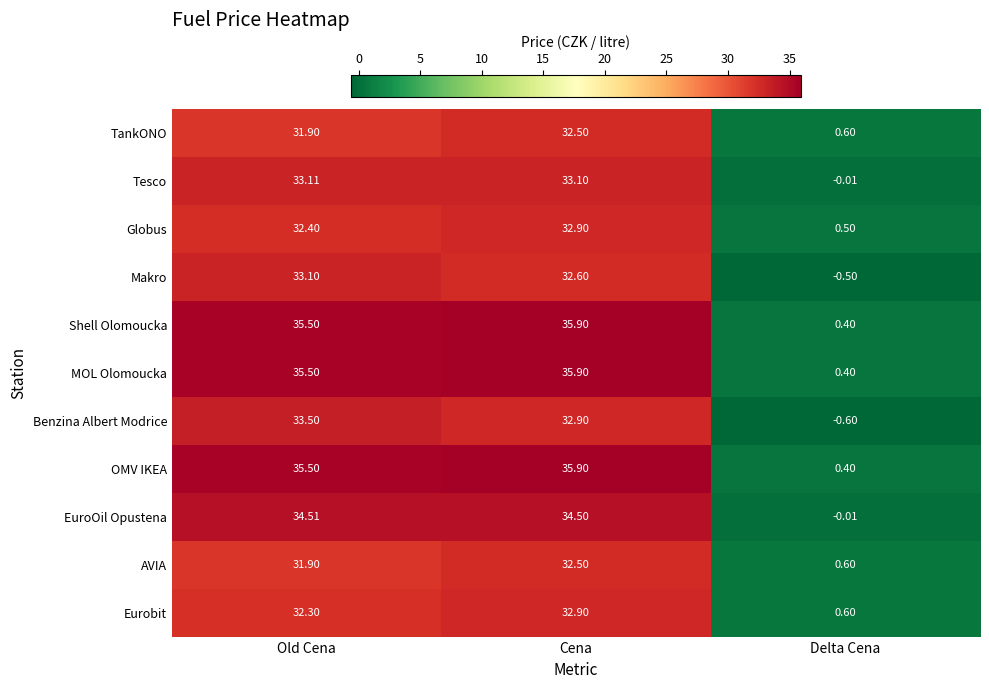

Where is MOL Olomoucka nearest to the value 18?

Old Cena